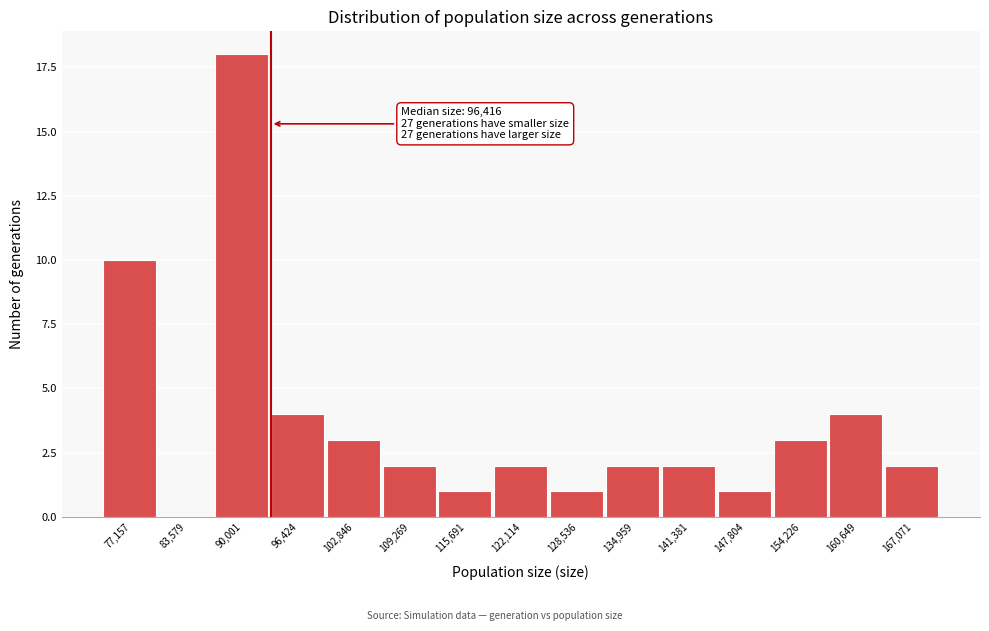

Reading right to left, extract all data points from this chart.

167,071=2	160,649=4	154,226=3	147,804=1	141,381=2	134,959=2	128,536=1	122,114=2	115,691=1	109,269=2	102,846=3	96,424=4	90,001=18	83,579=0	77,157=10